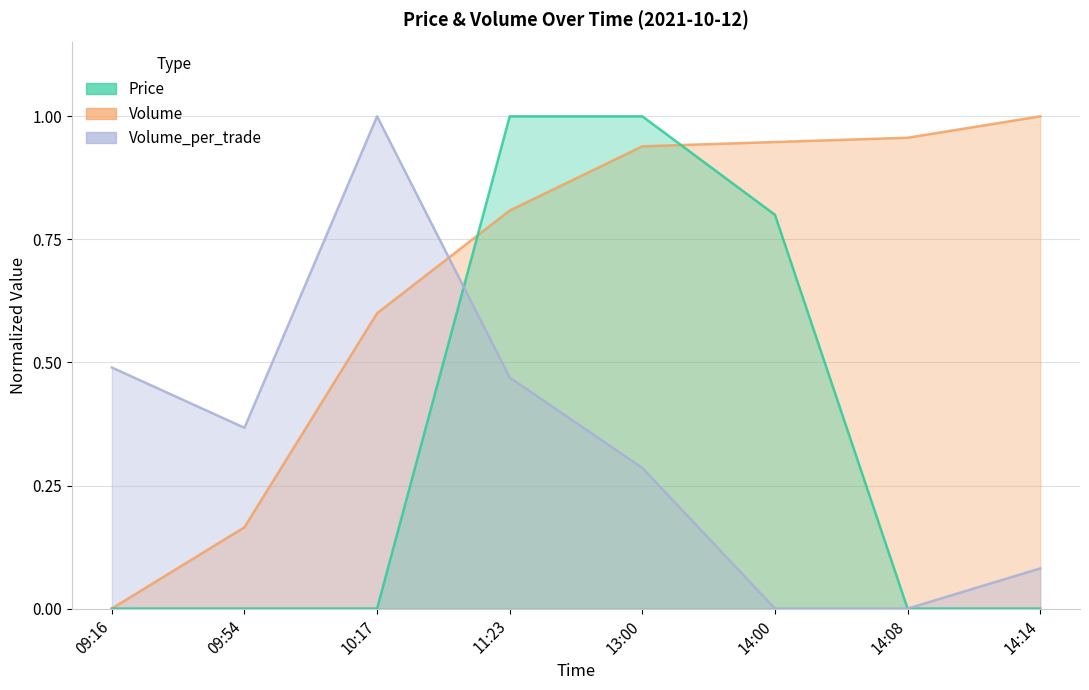

Which series has the largest range (max minus min)?

Price